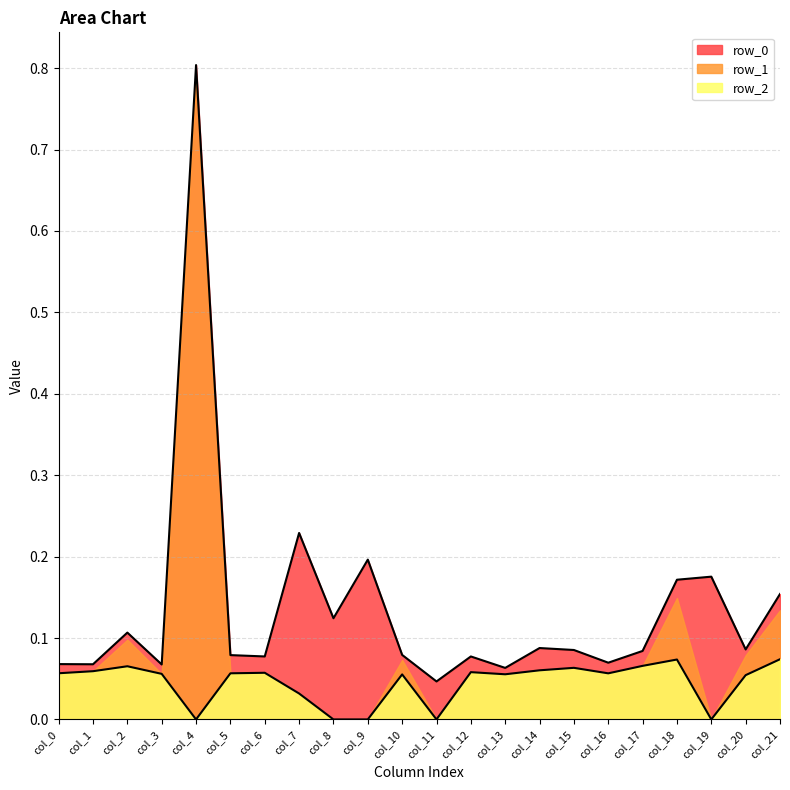

How many interior local peaks does the row_0 series have?

7